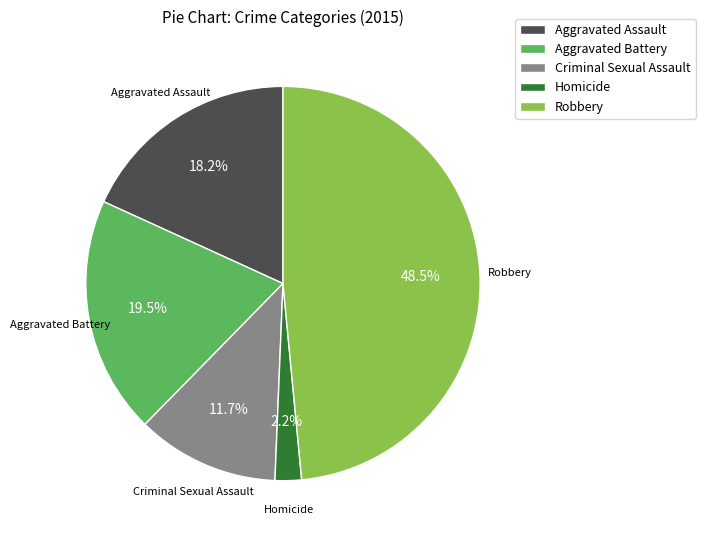

Is the sum of Criminal Sexual Assault and Robbery greater than half?

Yes